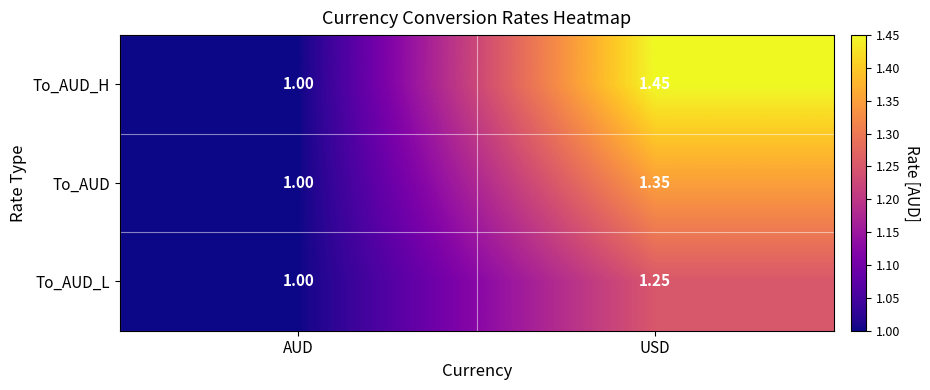

At which category does the chart reach its peak across all series?

USD